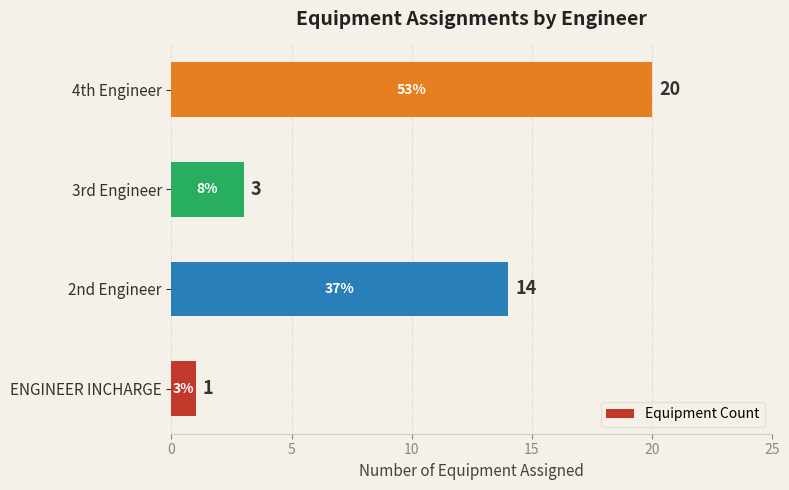

Which has a higher value, 3rd Engineer or 2nd Engineer?

2nd Engineer